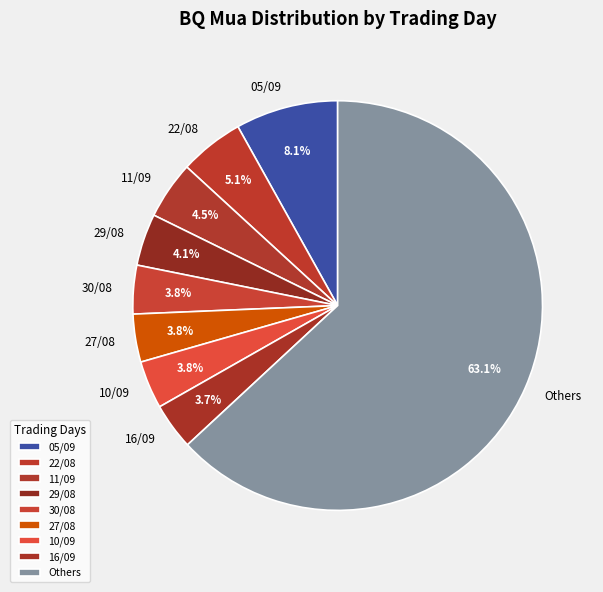

Does Others account for over 50% of the chart?

Yes